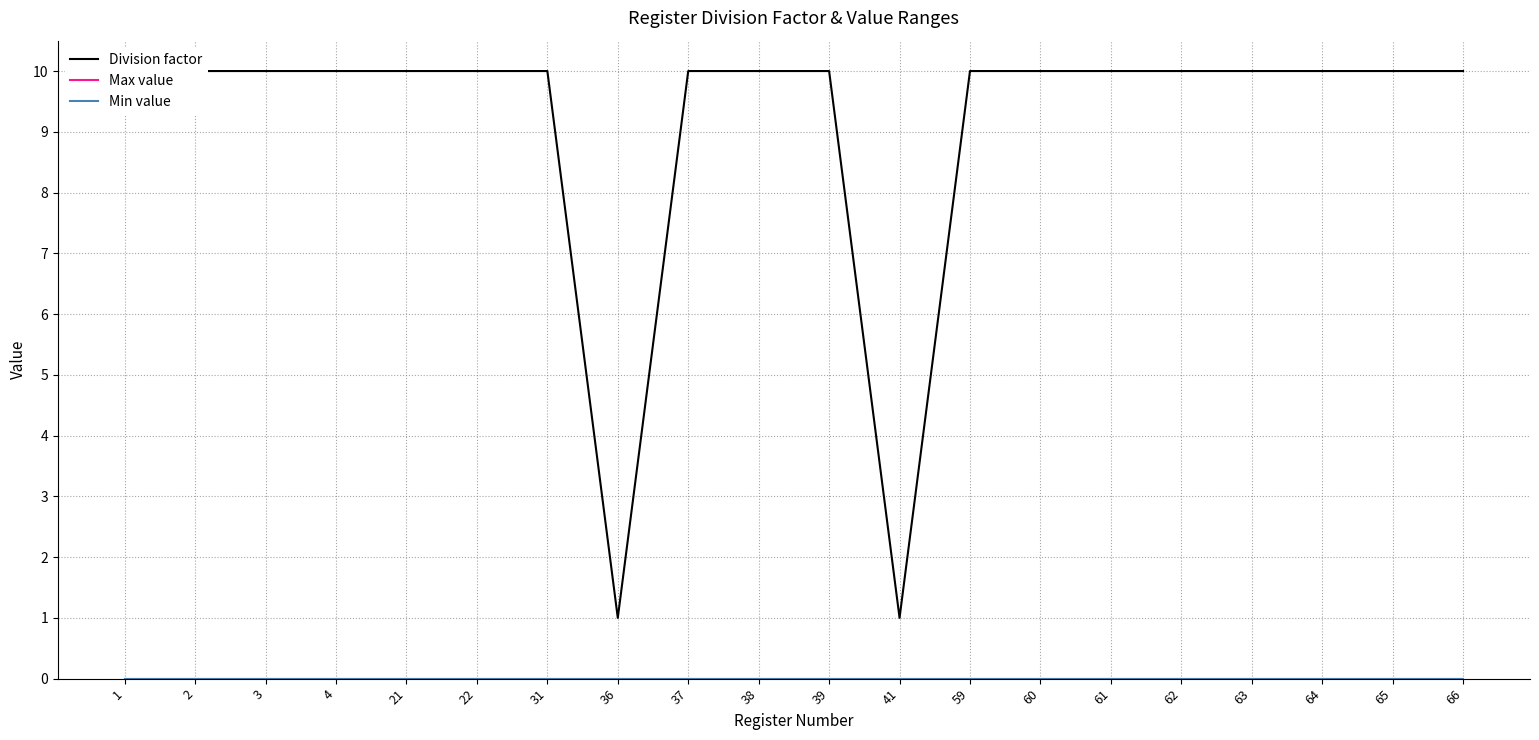

True or false: Min value and Division factor cross at least once.

False